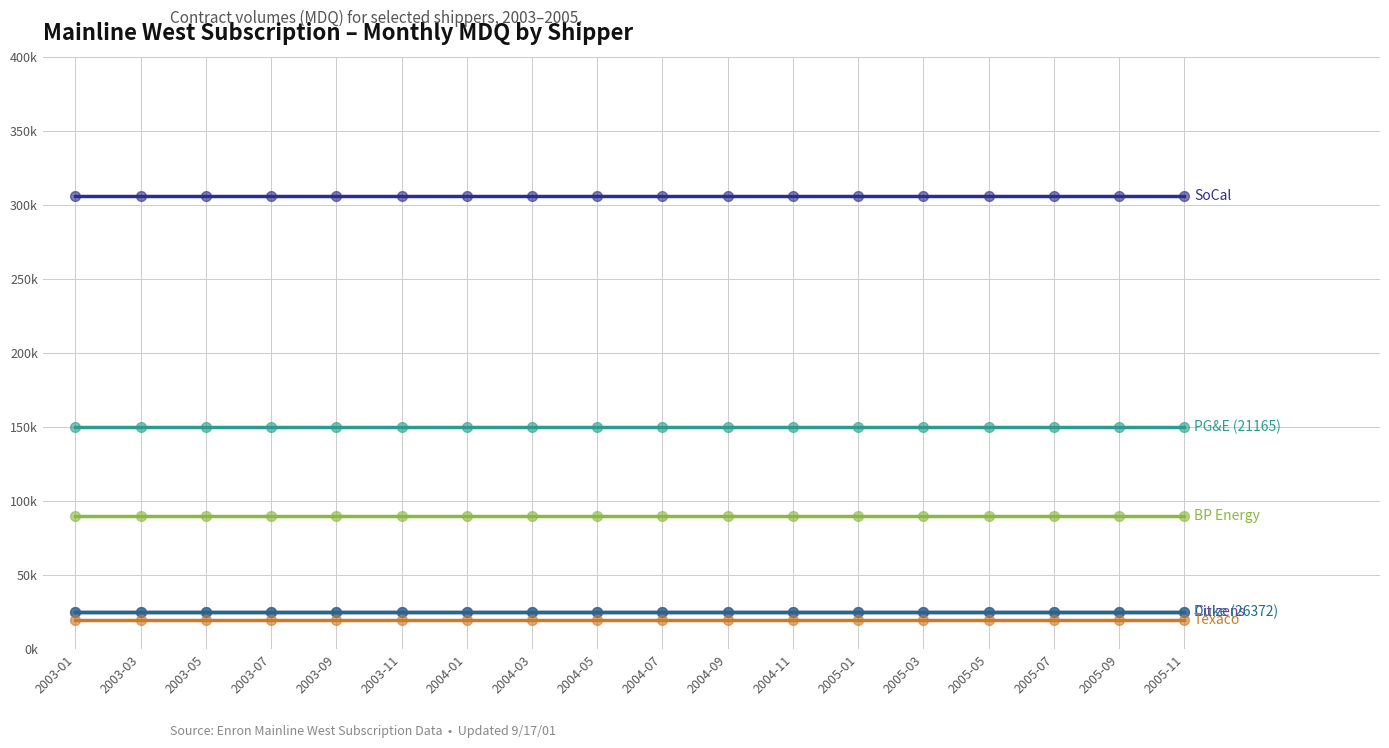

What is the total value across all series at 2003-03?

616000